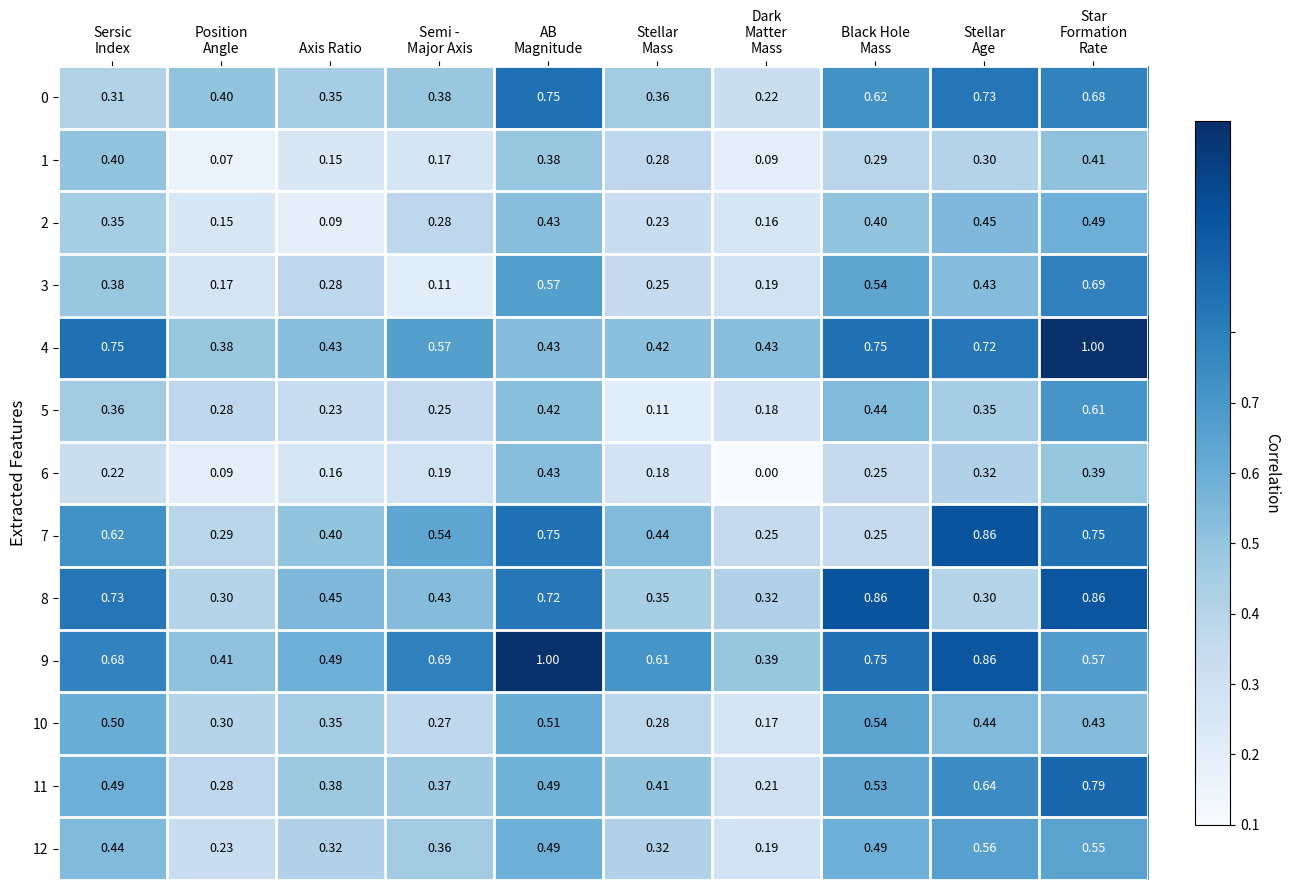

At which label does 2 reach its minimum?

Axis Ratio